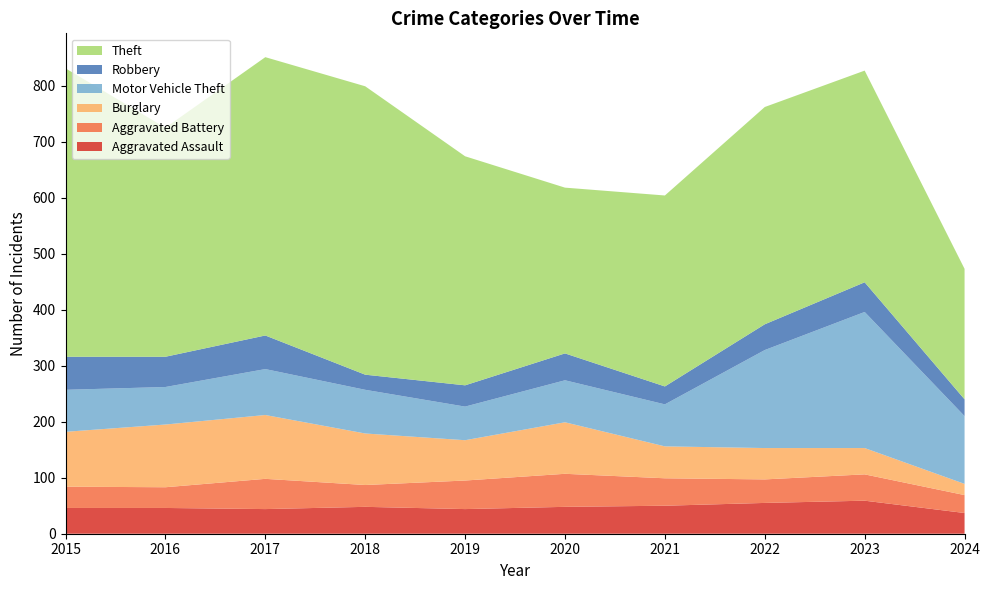

Reading left to right, list all the values displayed in this chart.

Aggravated Assault: 46	46	44	48	44	48	50	55	59	37
Aggravated Battery: 38	37	54	39	51	59	49	42	47	32
Burglary: 98	112	114	92	72	92	57	56	47	20
Motor Vehicle Theft: 75	67	82	78	60	75	75	175	243	121
Robbery: 59	54	60	27	38	48	32	46	53	30
Theft: 515	409	497	515	409	296	341	388	378	233